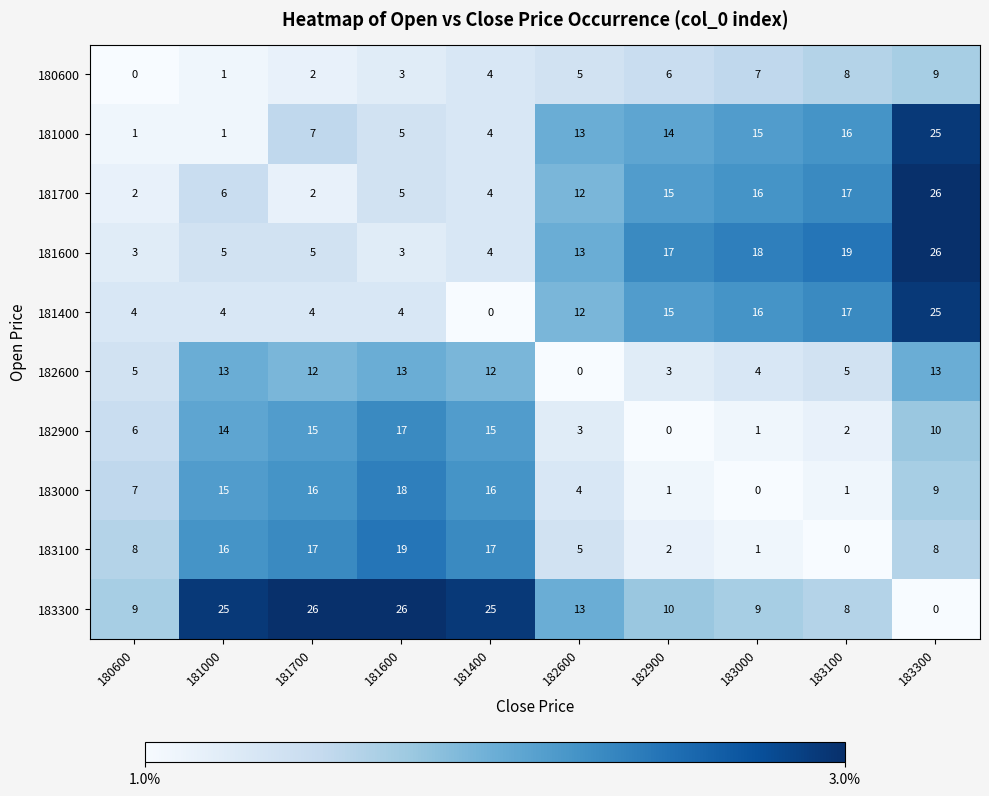

What is the highest value of the 181400 series?

25